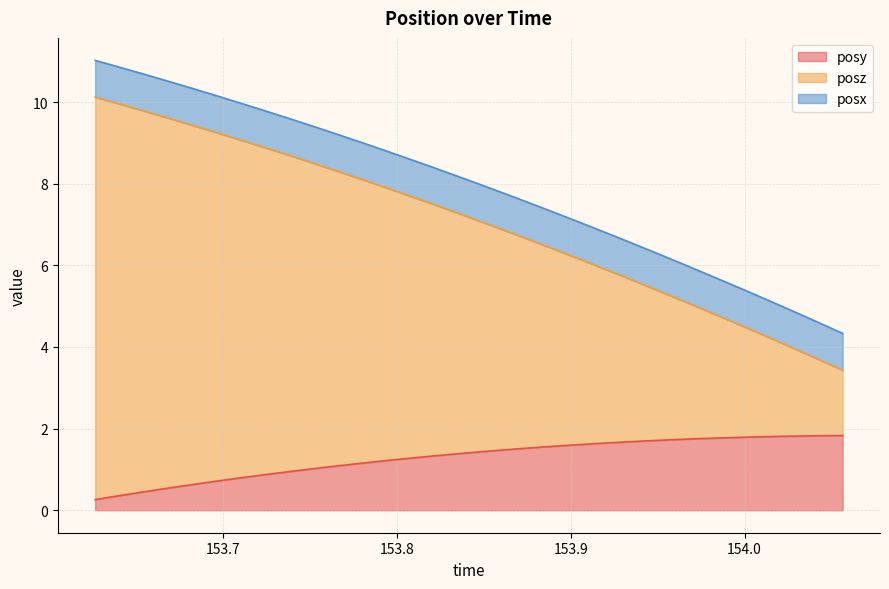

What is the difference between the second highest and second lowest values in the posy series?

1.5